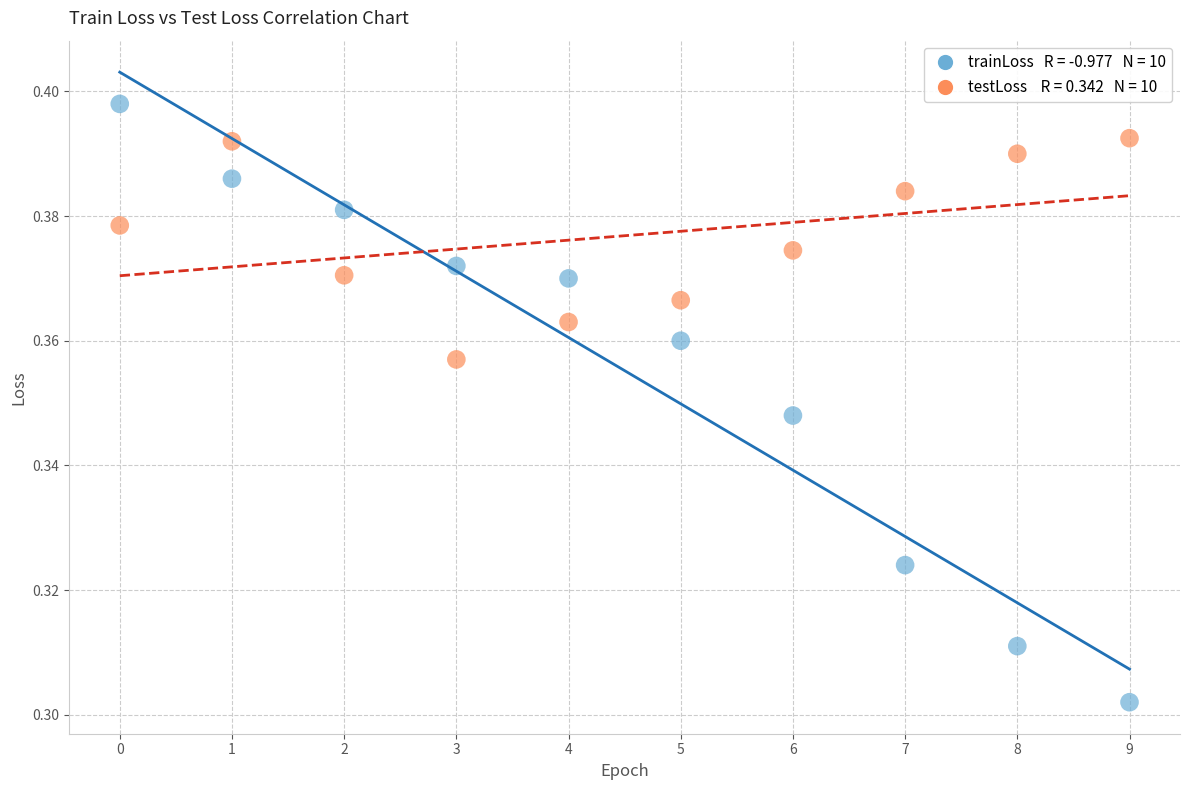

How many points are shown in the scatter plot?

20